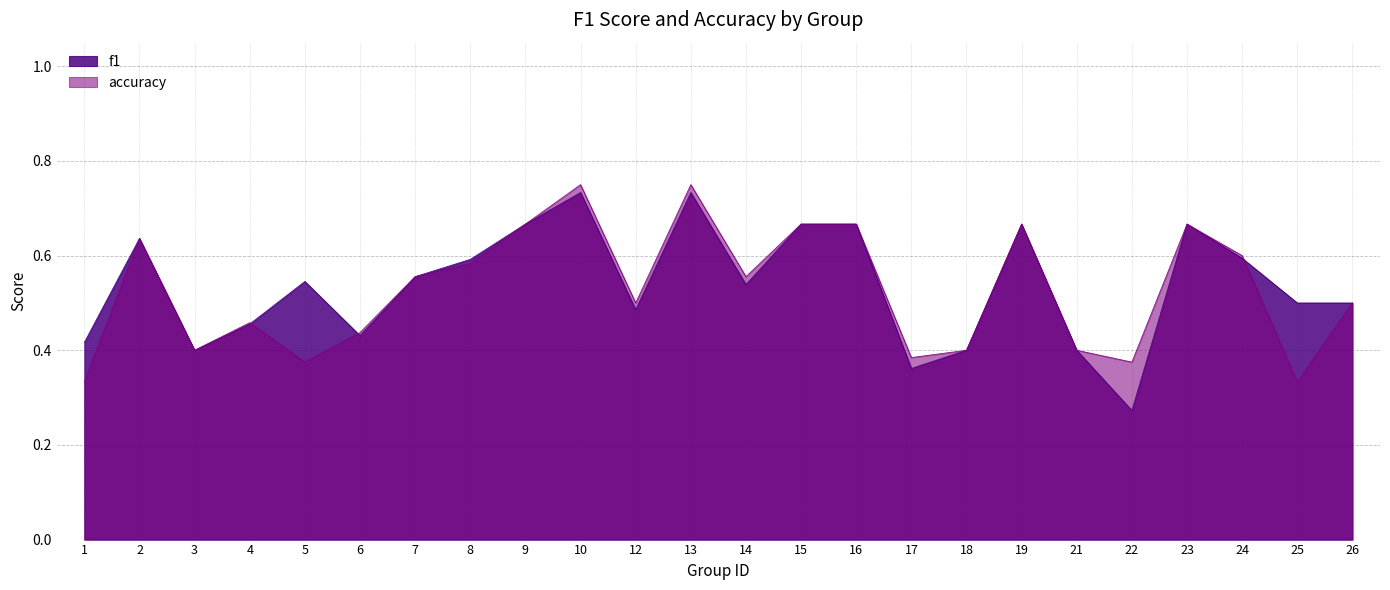

Count the number of data series in this chart.

2